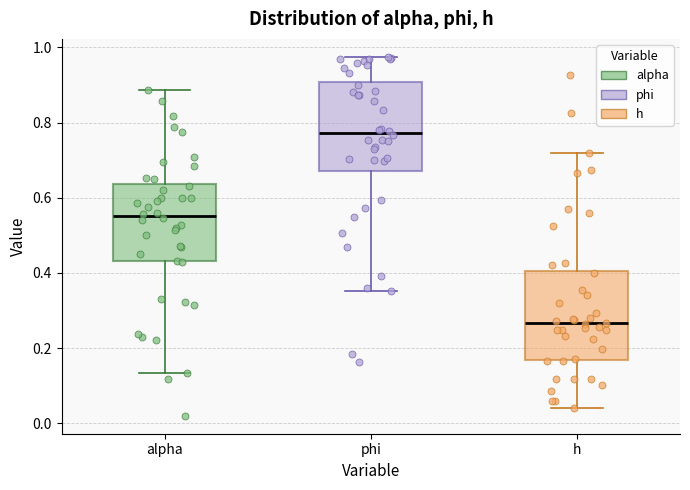

Which box has the lowest median line?

h